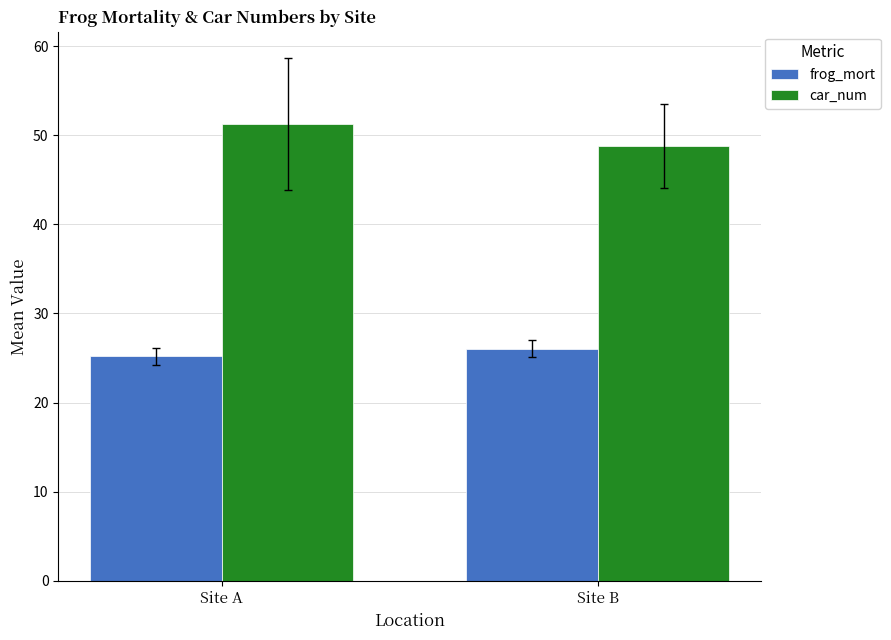

Count the number of categories in the chart.

2